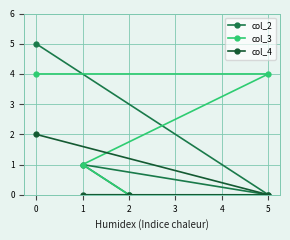

What is the maximum value shown in the chart?

5